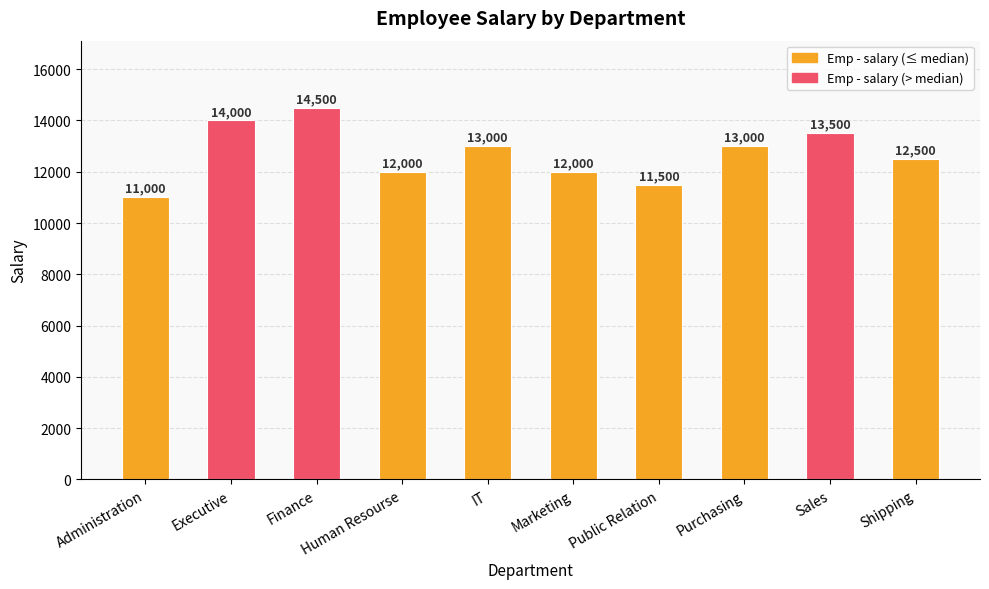

List the labels in order of value, smallest first.

Administration, Public Relation, Human Resourse, Marketing, Shipping, IT, Purchasing, Sales, Executive, Finance